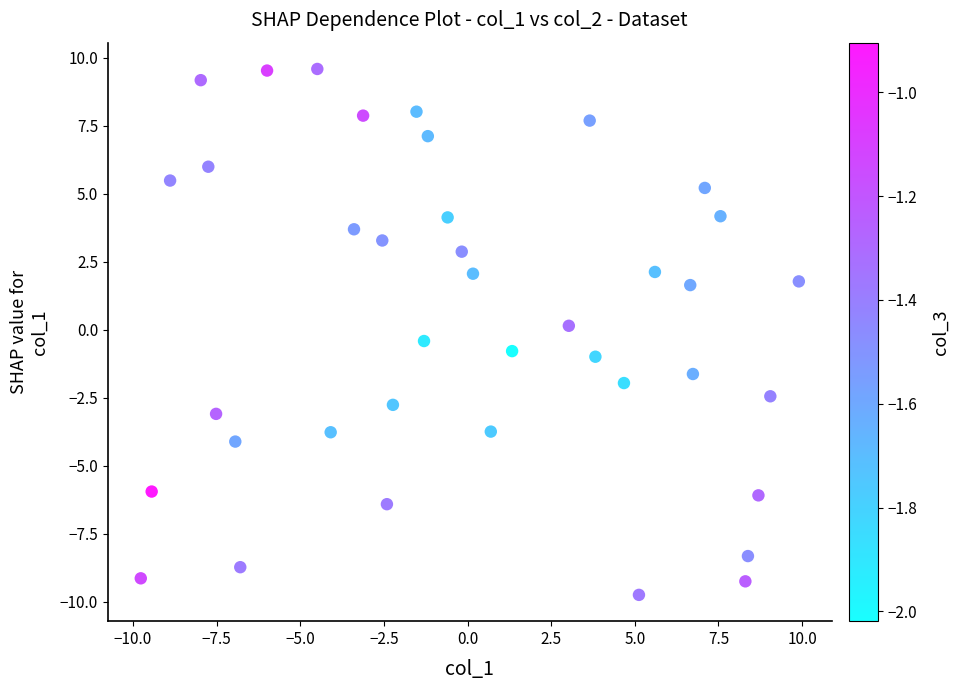

What is the range of X values (max minus min)?

19.7